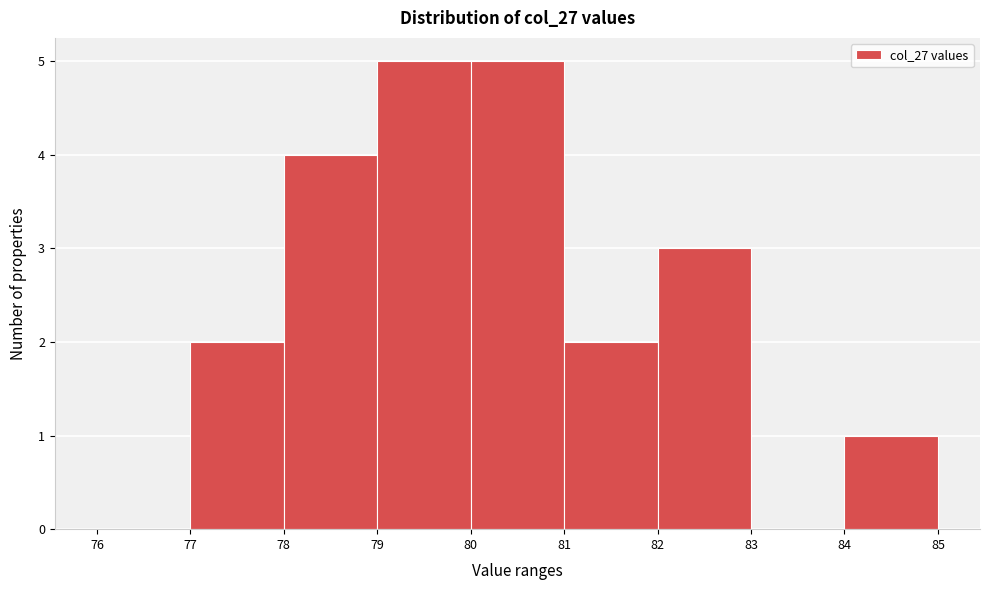

Reading left to right, list every bar in this chart as the range it spans on the x-axis followed by its height. The values are not printed on the chart, so give them approximately, as read against the axis.

76 to 77: 0
77 to 78: 2
78 to 79: 4
79 to 80: 5
80 to 81: 5
81 to 82: 2
82 to 83: 3
83 to 84: 0
84 to 85: 1